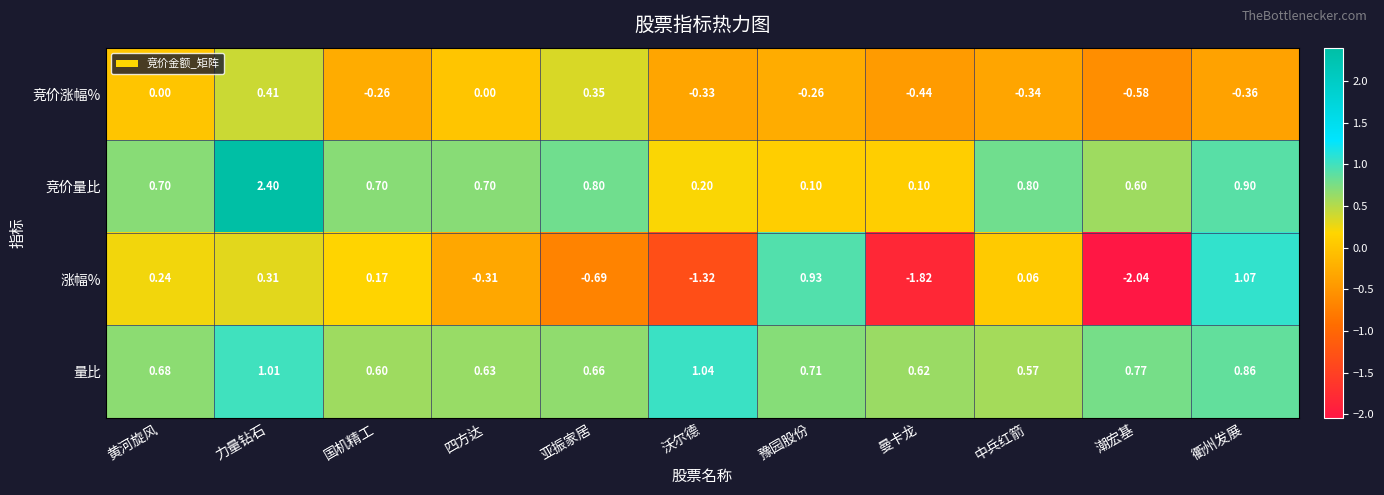

Where is 竞价量比 nearest to the value 1?

衢州发展